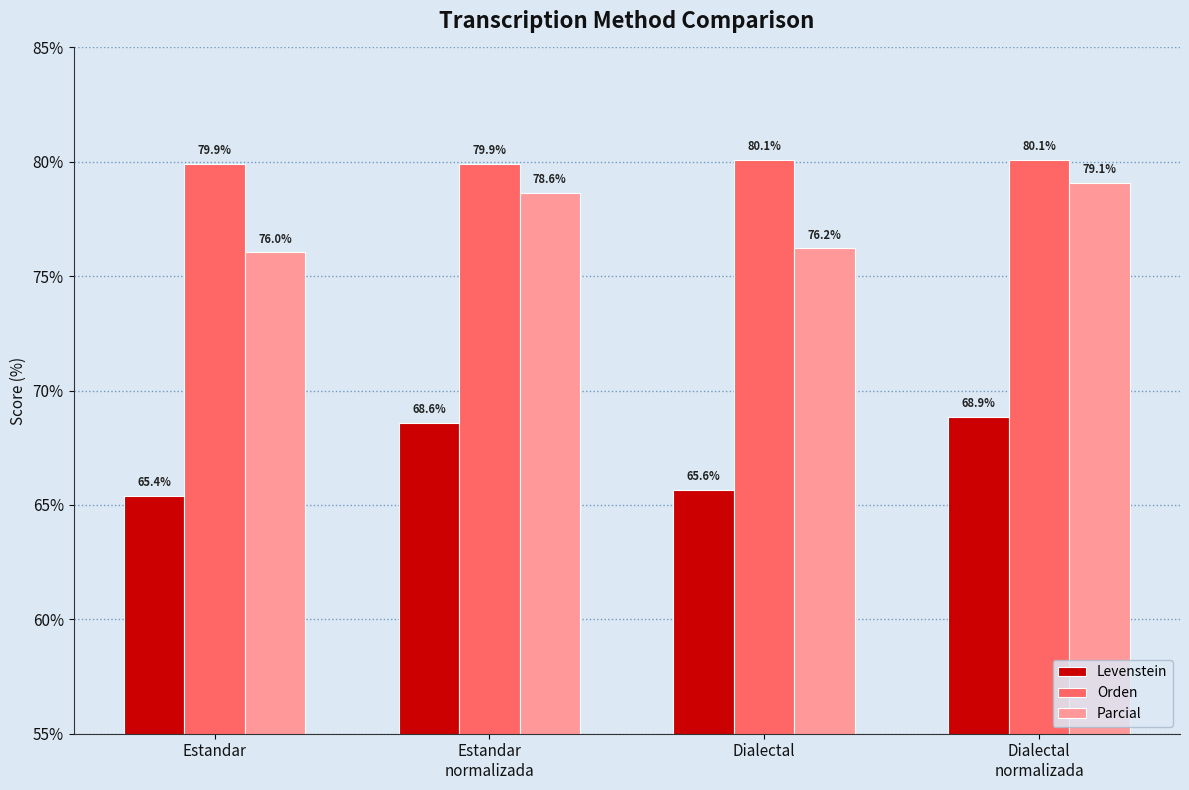

Does the chart contain any negative values?

No